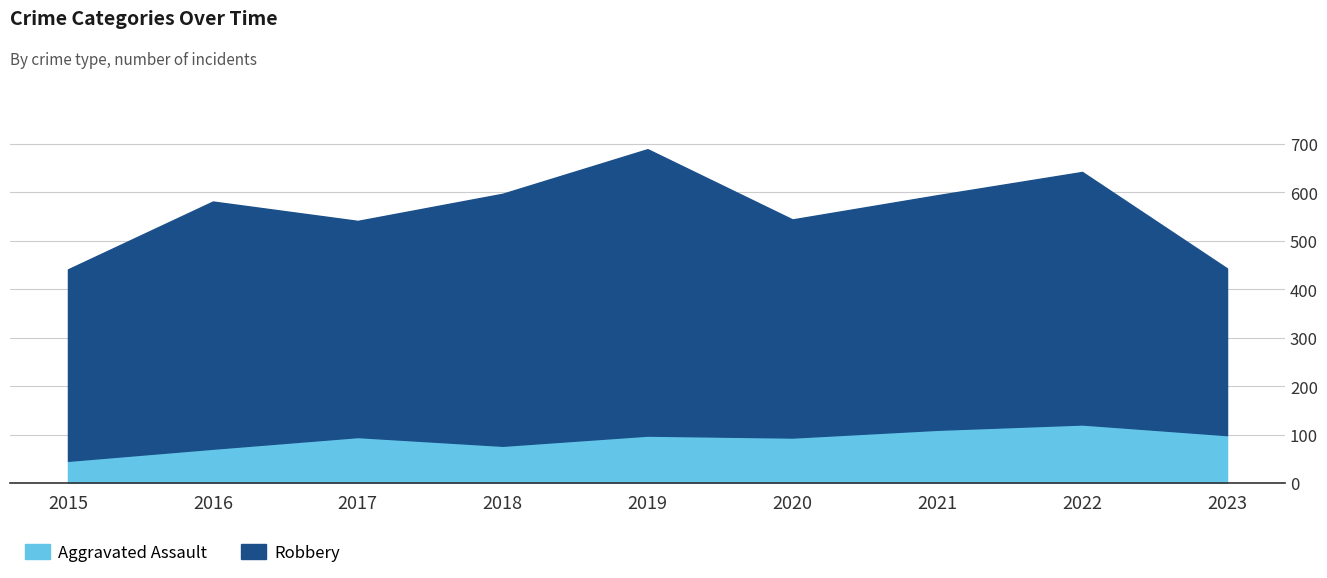

Reading left to right, transcribe all the data shown in this chart.

Aggravated Assault: 2015=46	2016=71	2017=95	2018=77	2019=98	2020=94	2021=110	2022=121	2023=99
Robbery: 2015=395	2016=510	2017=446	2018=520	2019=591	2020=450	2021=484	2022=521	2023=344